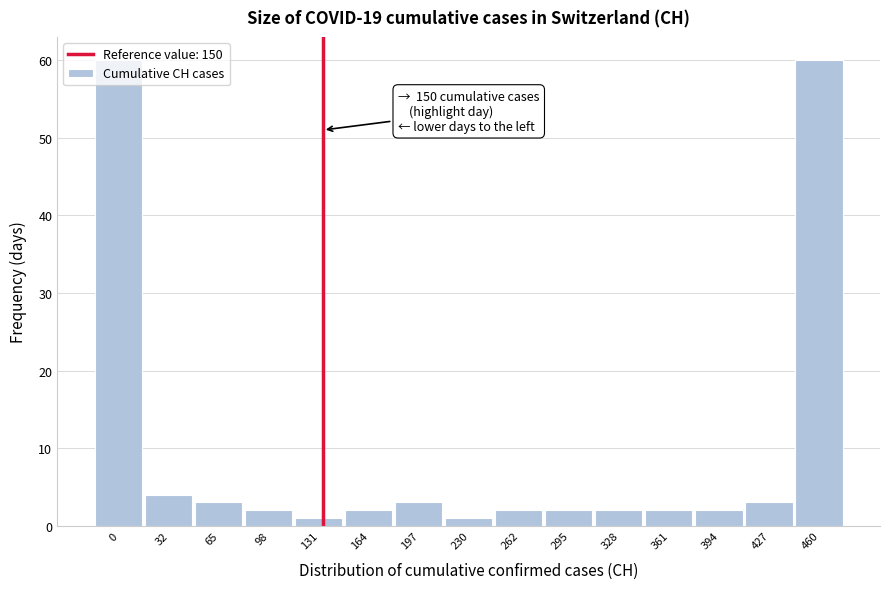

The value at 0 is 82. True or false?

False